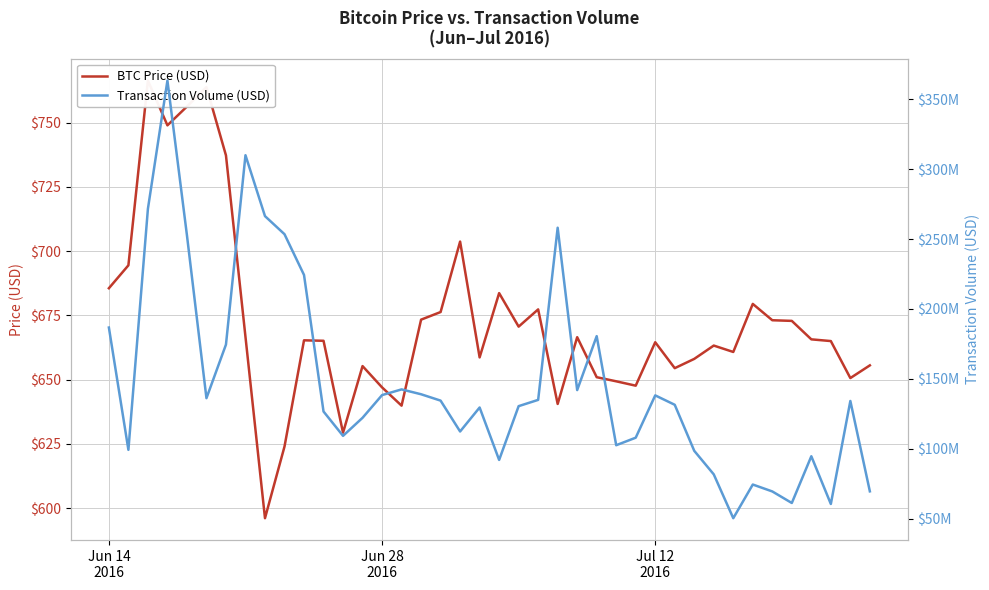

At which label does Transaction Volume (USD) first exceed 134169000?

Jun 14
2016